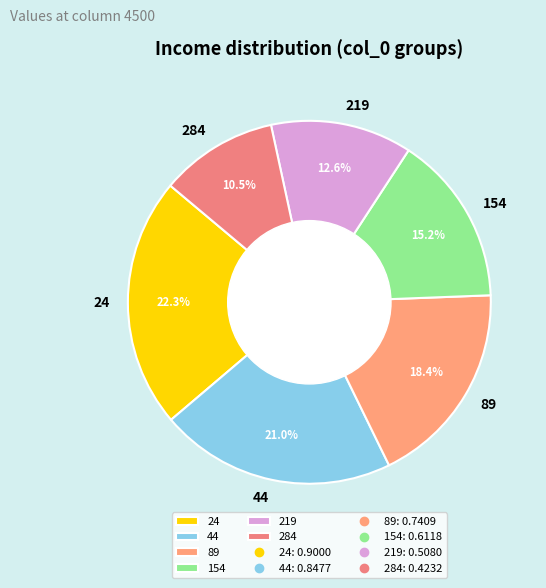

Which category has the biggest portion of the pie?

24